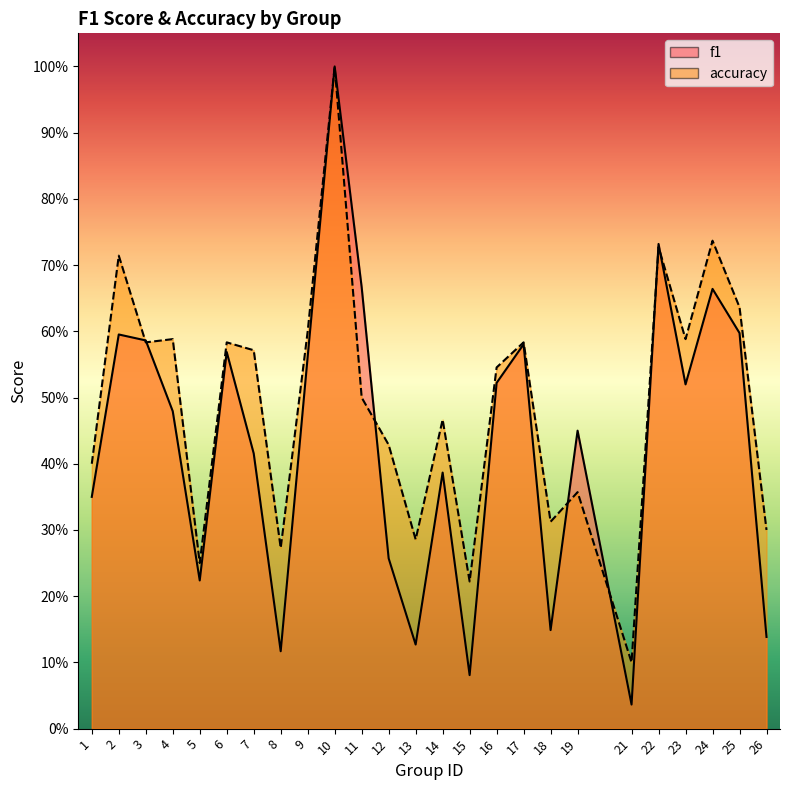

In f1, how many points are higher than both neighbors (excluding endpoints)?

8